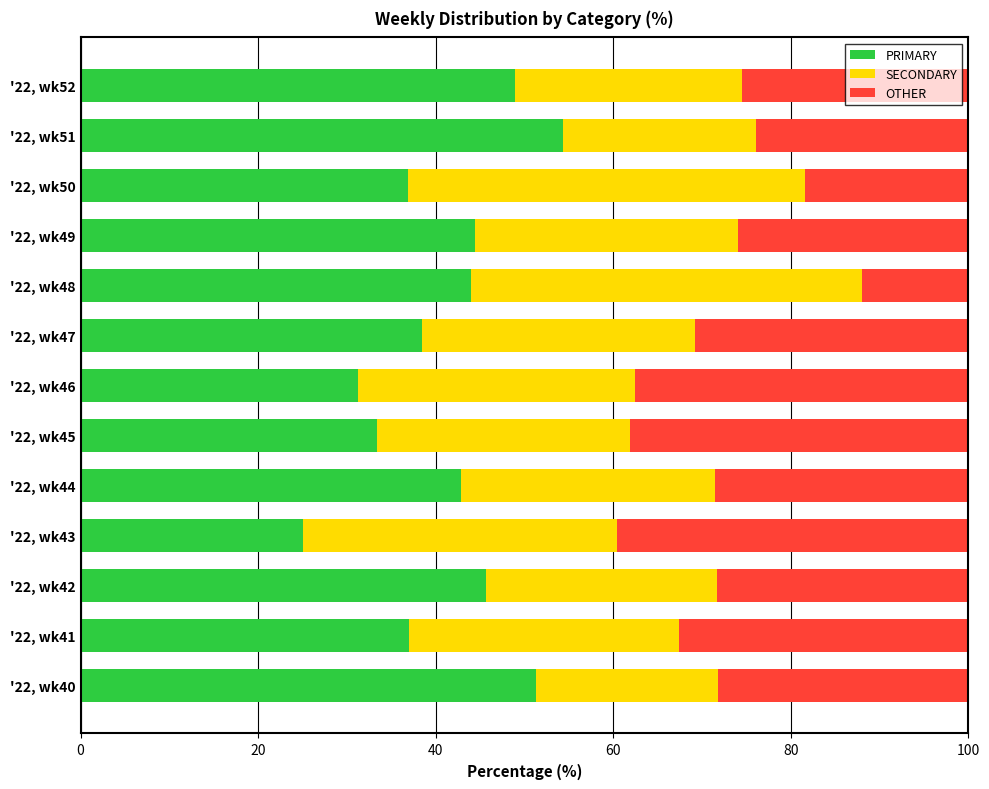

Rank the categories by PRIMARY value from lowest to highest.

'22, wk43, '22, wk46, '22, wk45, '22, wk50, '22, wk41, '22, wk47, '22, wk44, '22, wk48, '22, wk49, '22, wk42, '22, wk52, '22, wk40, '22, wk51